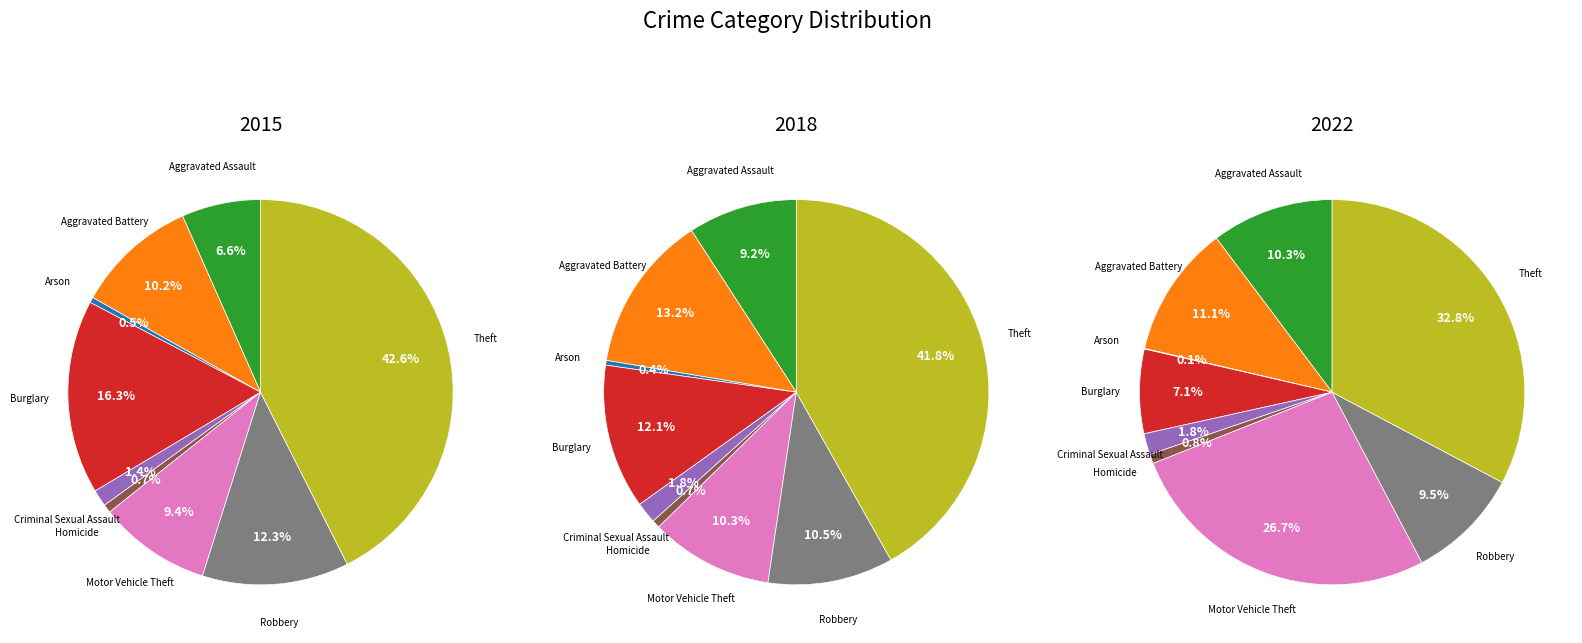

To the nearest percent, what portion does Aggravated Assault represent?

10%